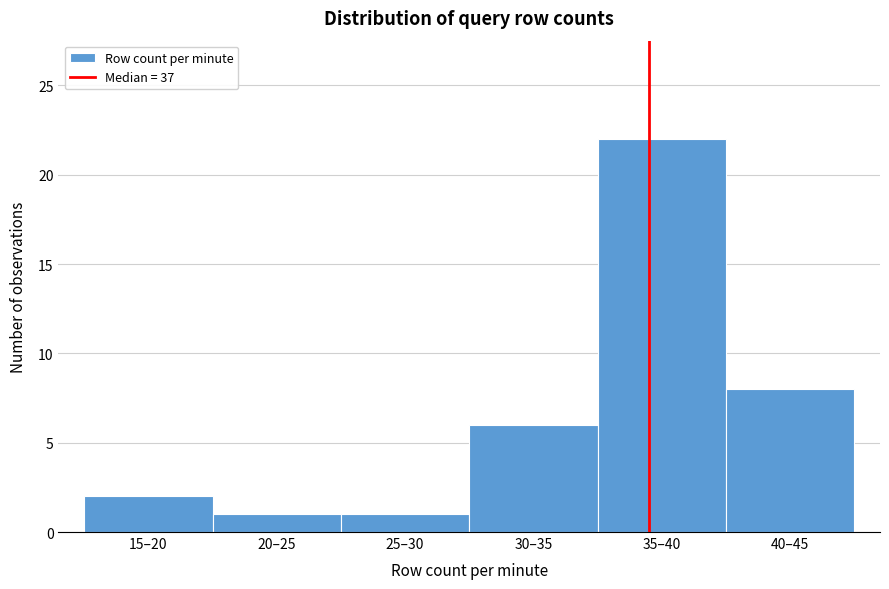

Reading right to left, list all the values displayed in this chart.

40–45=8	35–40=22	30–35=6	25–30=1	20–25=1	15–20=2